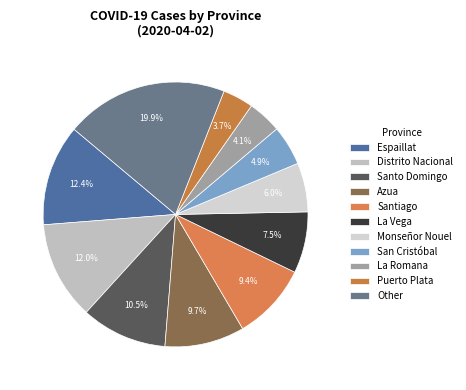

Count the number of slices in the pie.

11